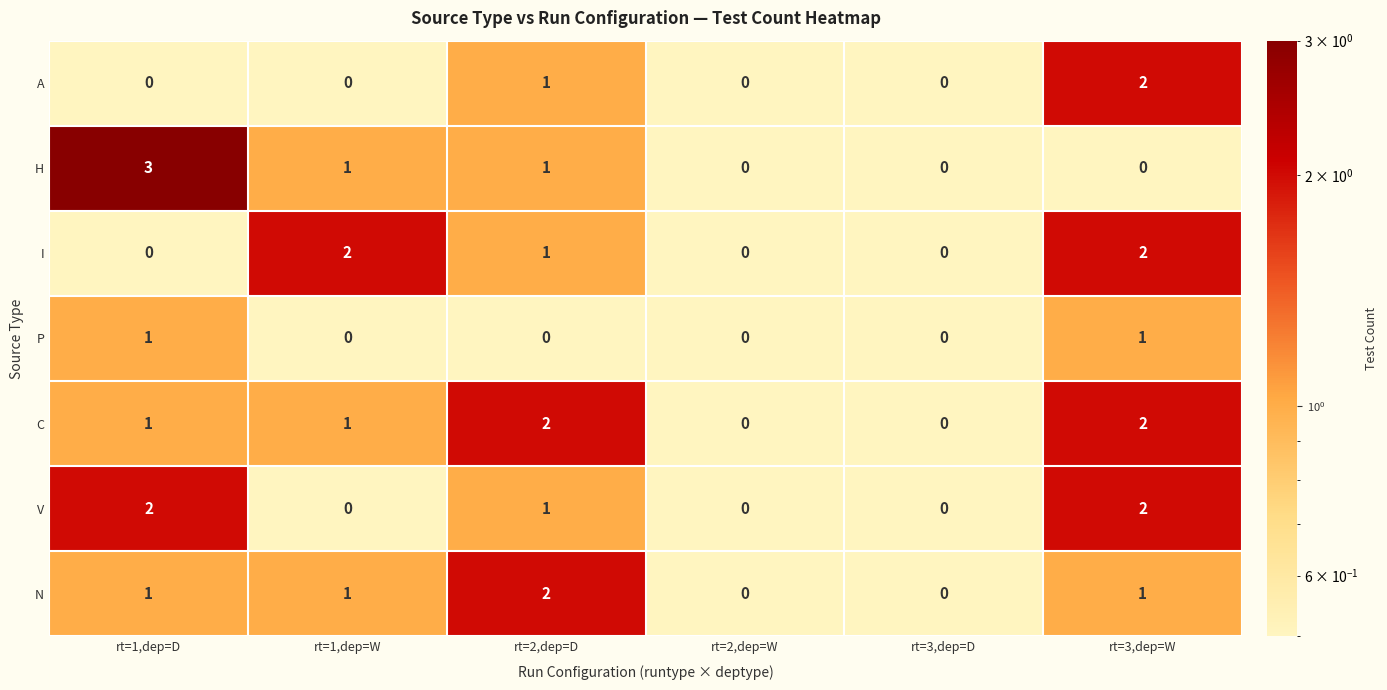

What is the maximum value shown in the chart?

3